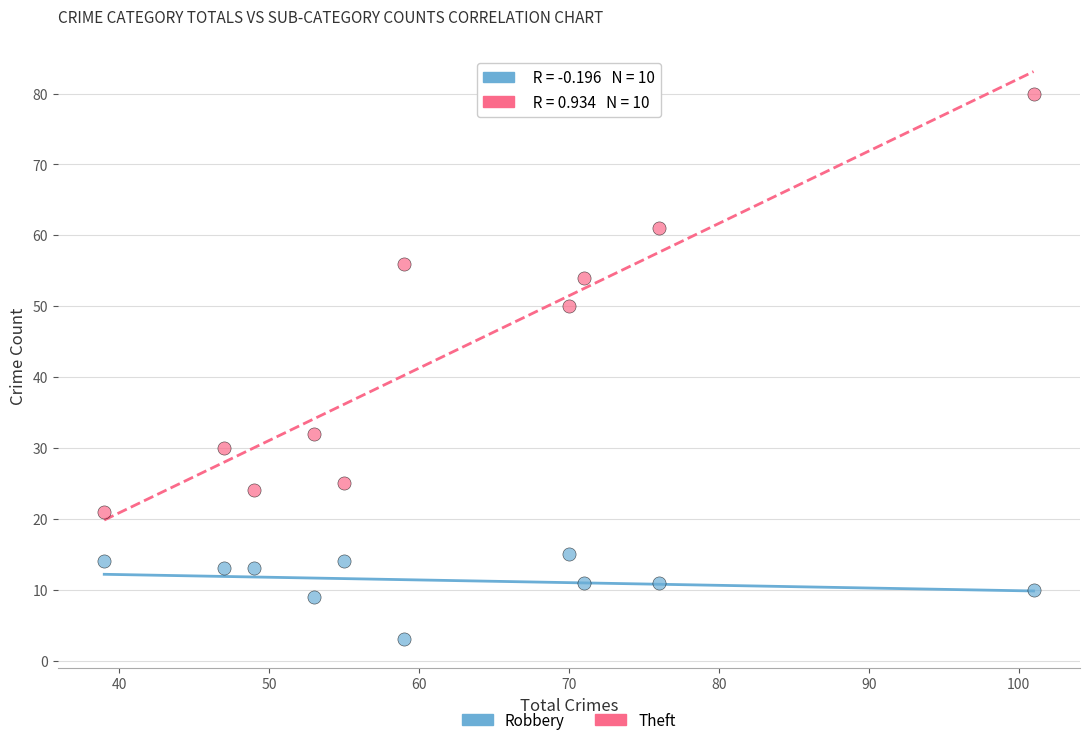

What are all the series names shown in the legend?

Robbery, Theft